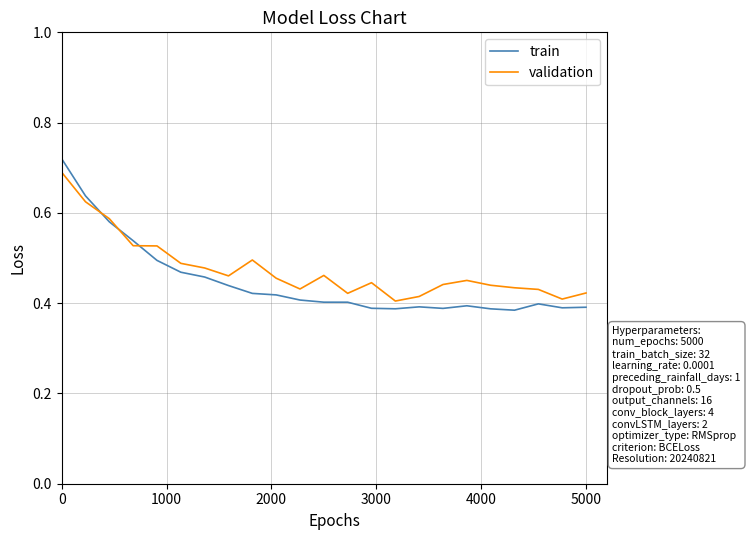

How many series are shown in this chart?

2